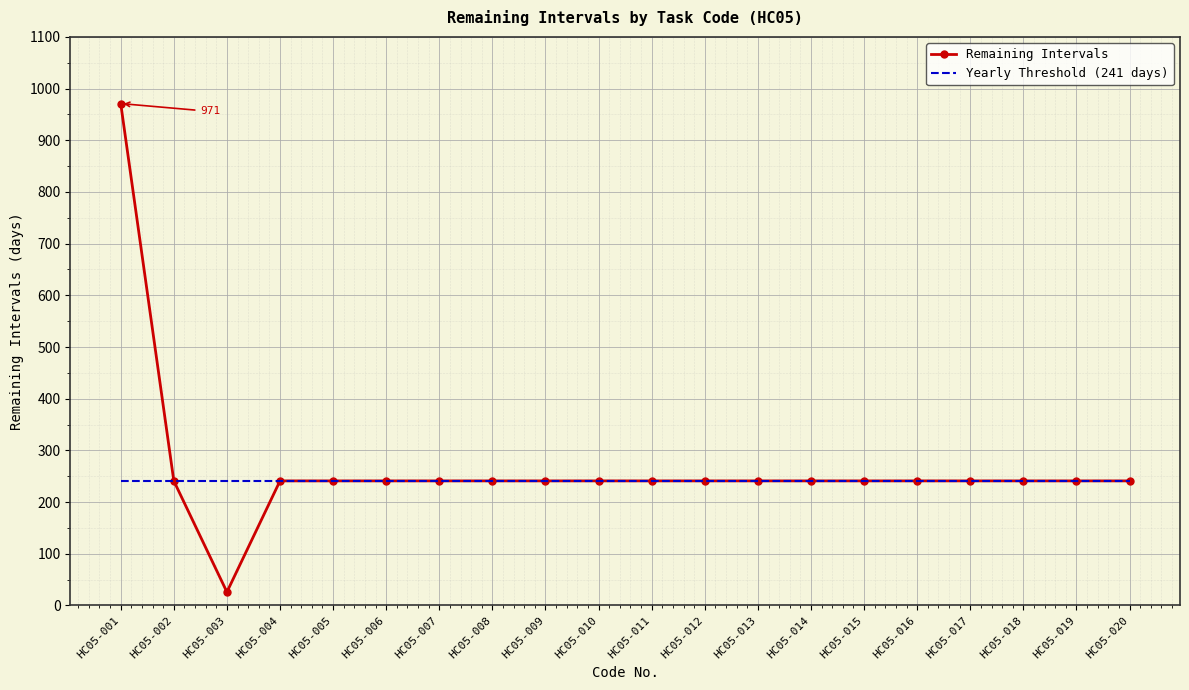

Which series has the largest range (max minus min)?

Remaining Intervals